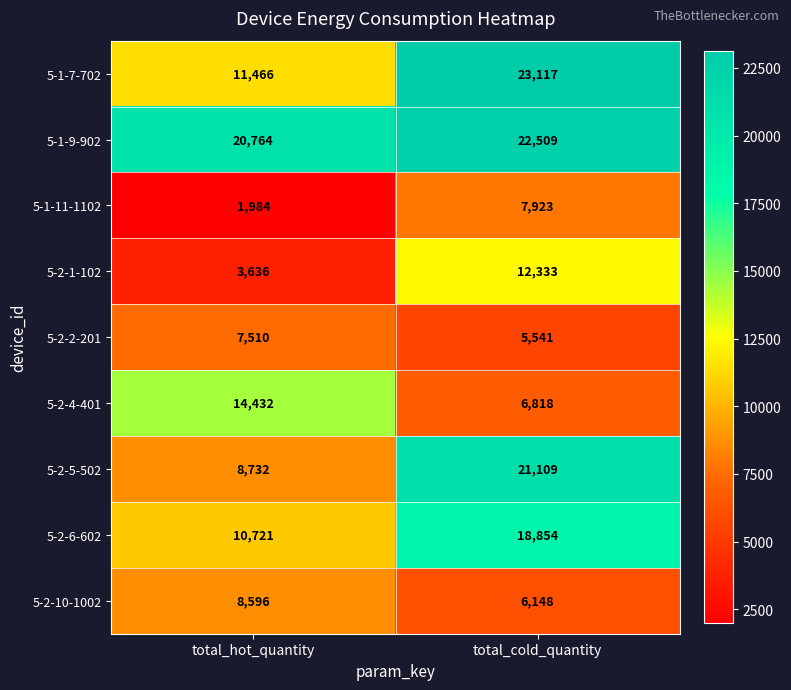

At how many categories does at least one series exceed 21464?

1